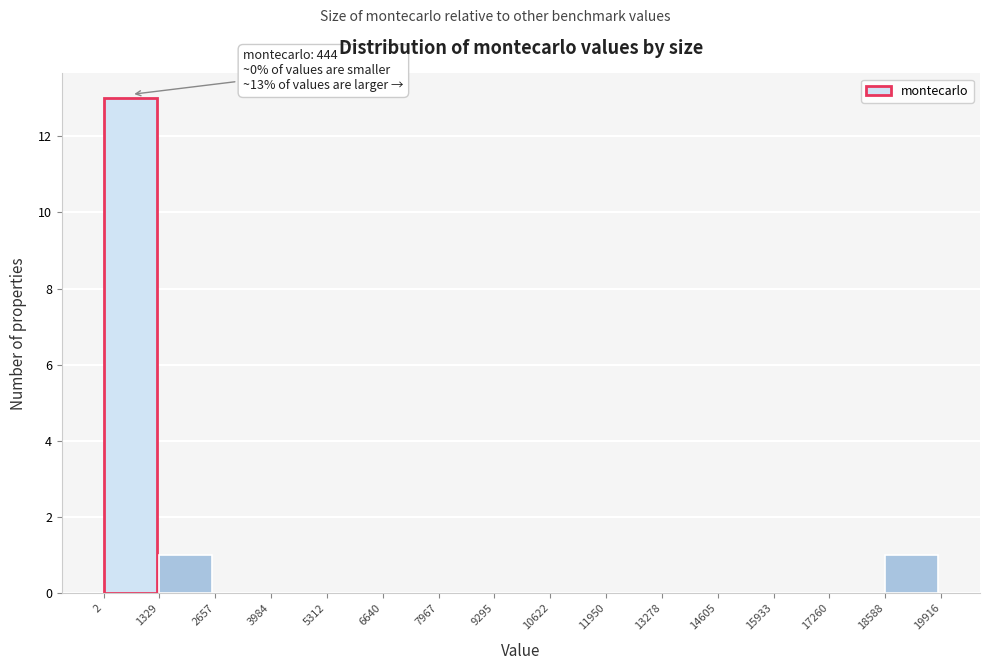

Over which range of the x-axis is the bar tallest?

2 to 1329